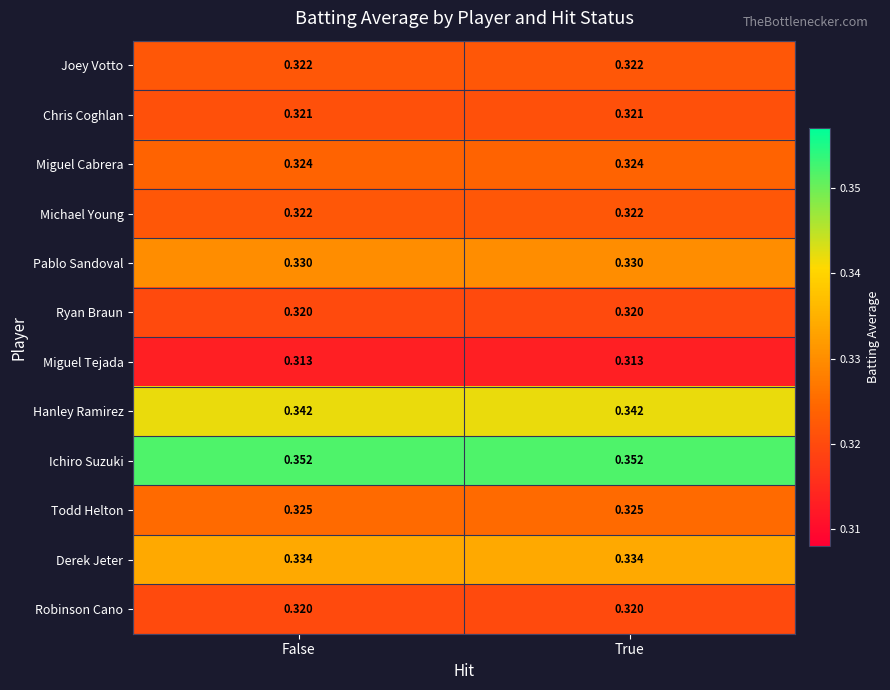

Is the value of Michael Young at True greater than the value of Chris Coghlan at False?

Yes